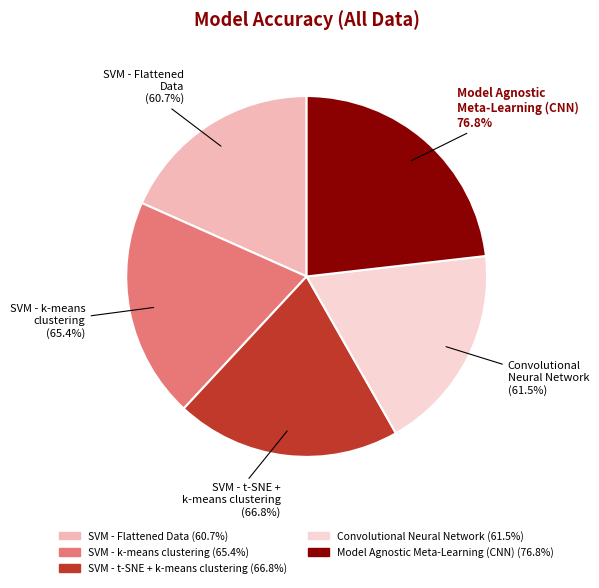

Do Model Agnostic Meta-Learning (CNN) and Convolutional Neural Network together represent more than half of the pie?

No